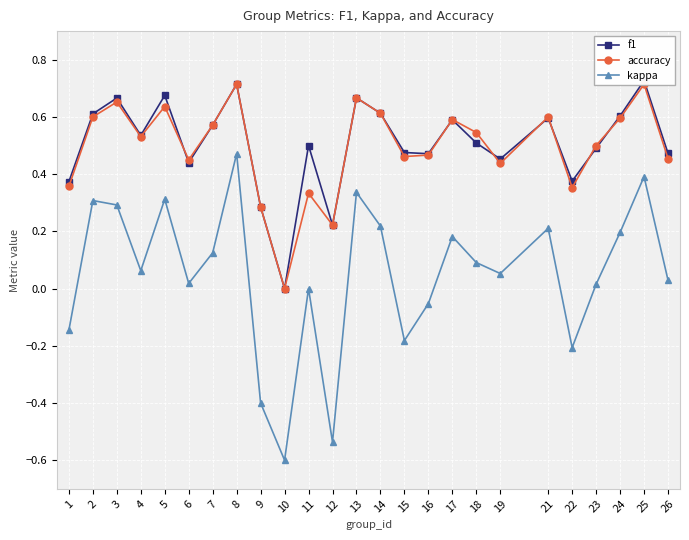

What is the sum of the f1 values at 9 and 14?

0.9